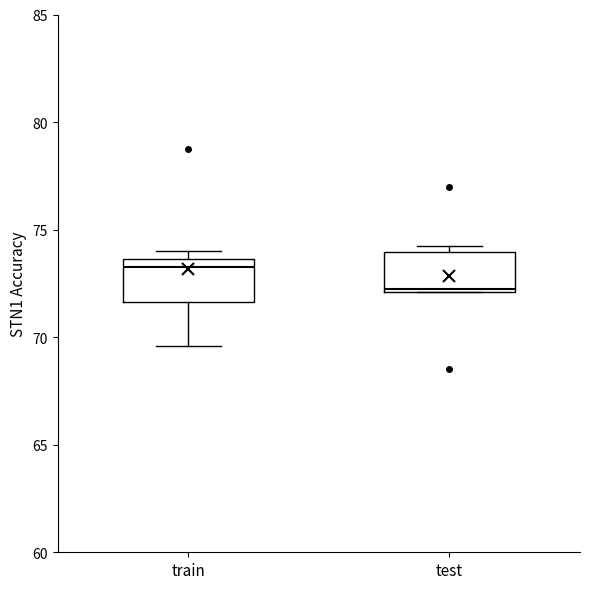

Reading left to right, read every box against the y-axis: the position of its median line, the range the box covers, and the ends of its whiskers. The values are not printed on the chart, so give them approximately, as read against the axis.

train: median 73.5 (just below the box's upper edge), box 71.5 to 73.5, whiskers 69.5 to 74.0
test: median 72.5, box 72.0 to 74.0, whiskers 72.0 to 74.5